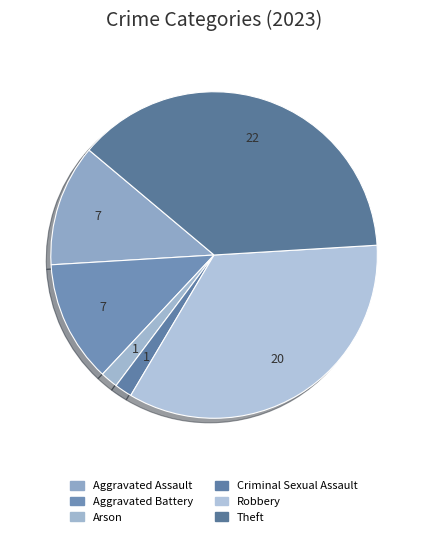

Rank the categories by value from highest to lowest.

Theft, Robbery, Aggravated Assault, Aggravated Battery, Arson, Criminal Sexual Assault